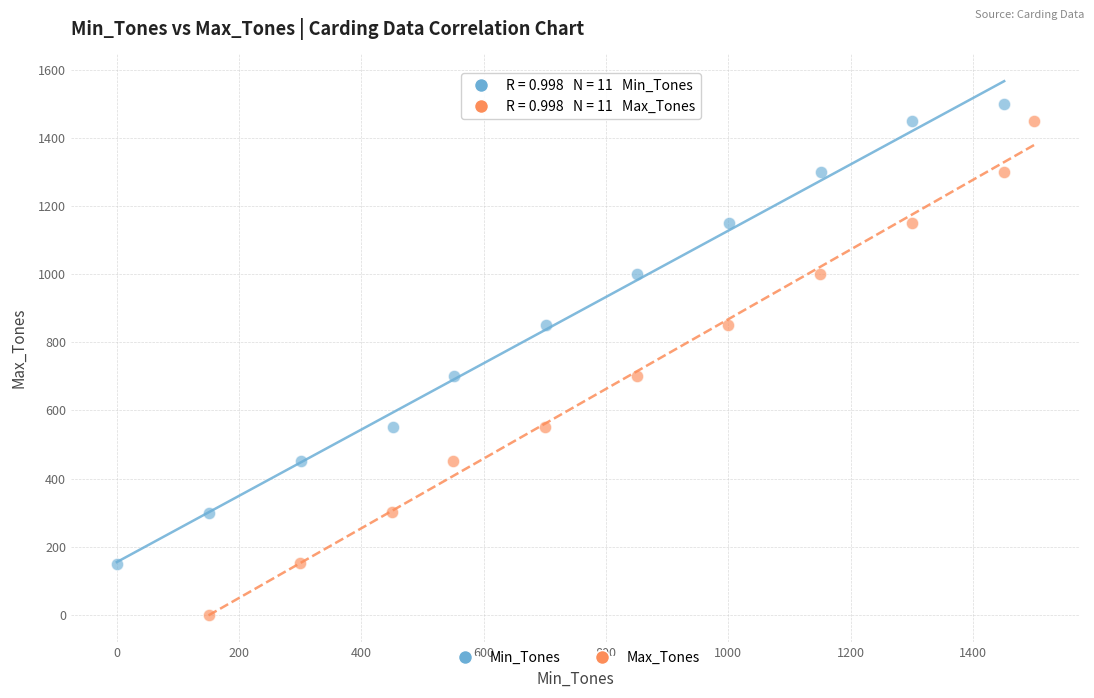

What are all the series names shown in the legend?

Min_Tones, Max_Tones